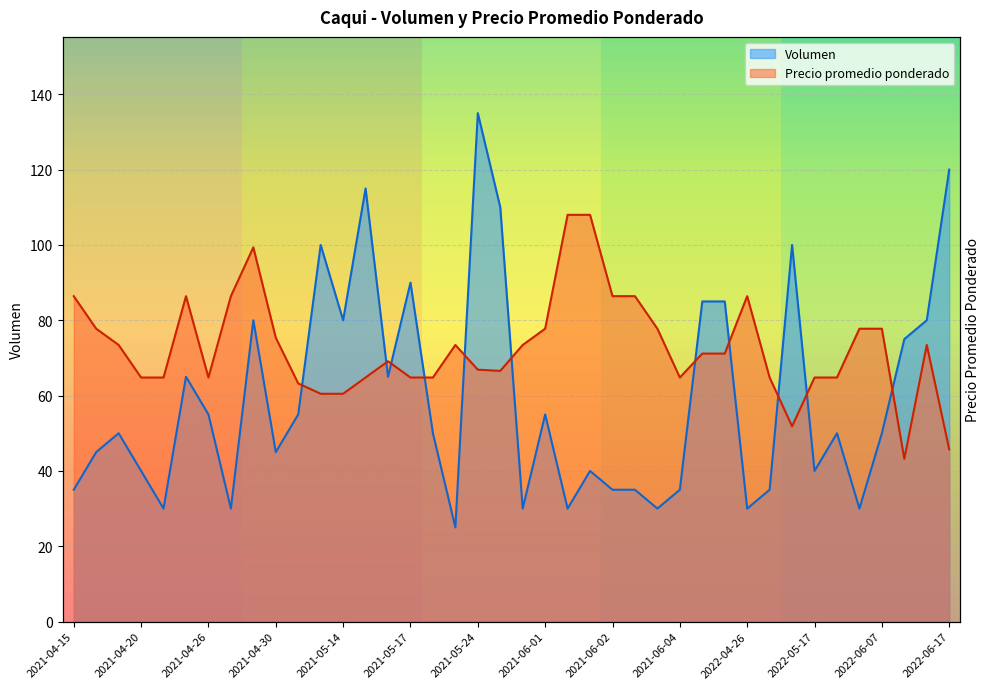

What is the highest value of the Precio promedio ponderado series?

108.0